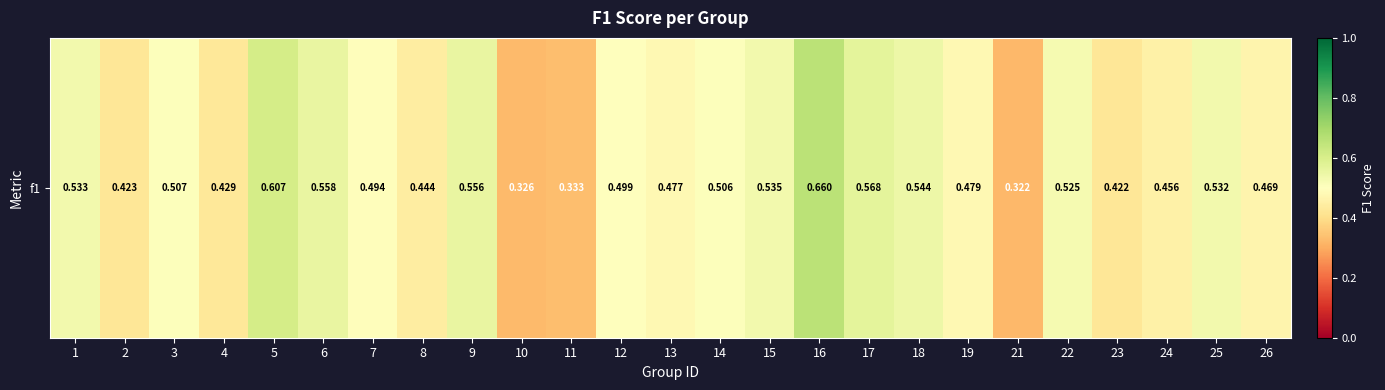

What is the difference between the maximum and minimum values?

0.3